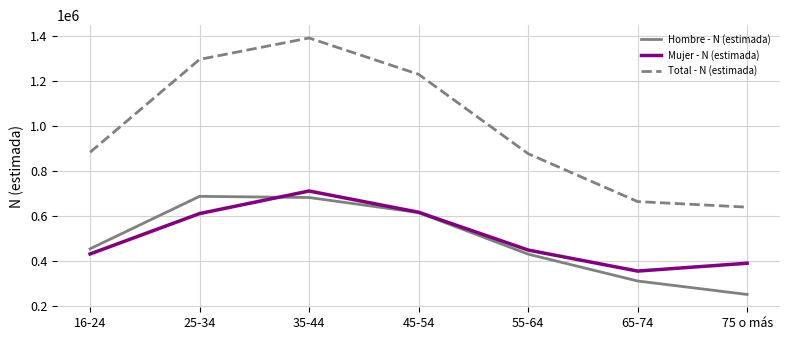

What value does the Total - N (estimada) series have at 45-54, to the nearest 100?

1230800